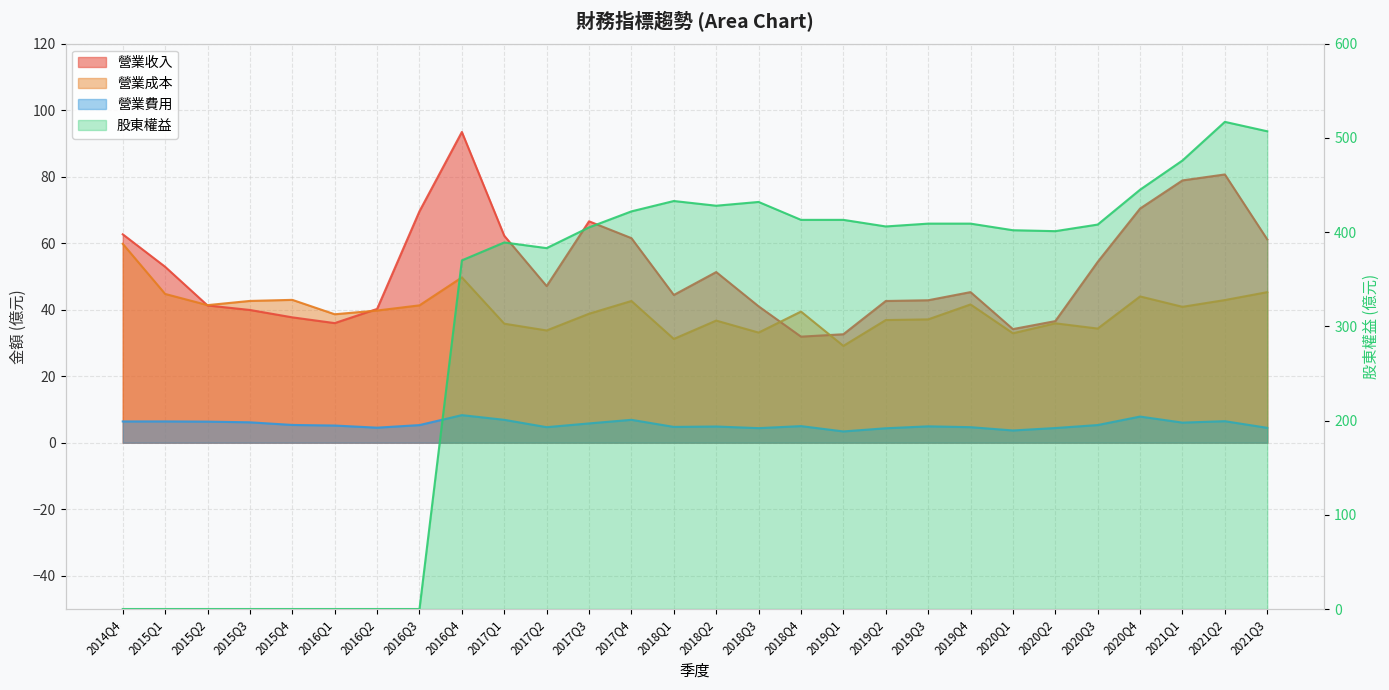

True or false: 營業成本 has more than 0 interior local peaks.

True